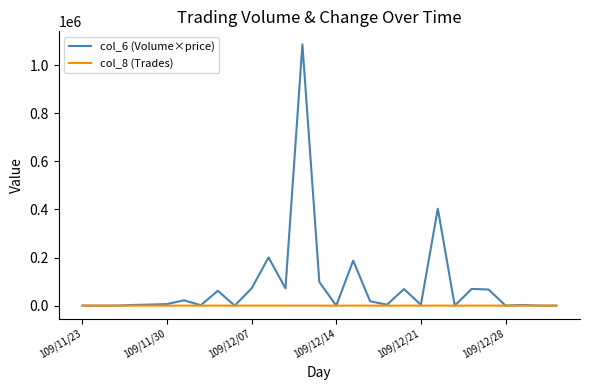

What are all the series names shown in the legend?

col_6 (Volume×price), col_8 (Trades)